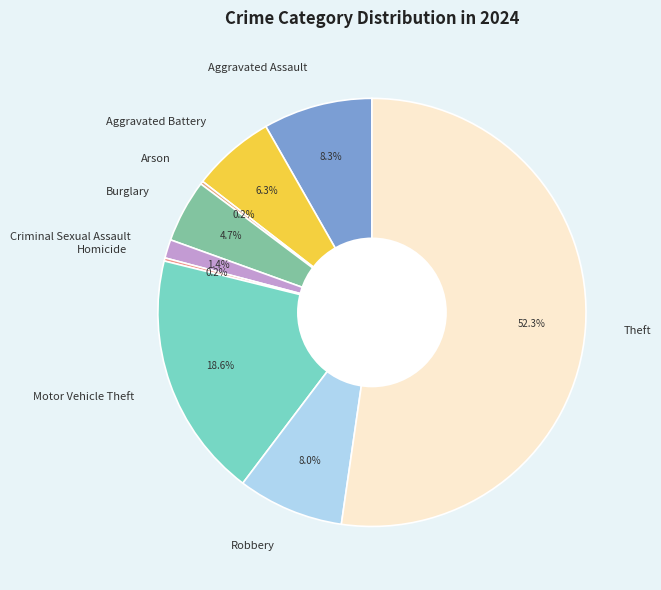

Which slice represents more than half of the pie?

Theft